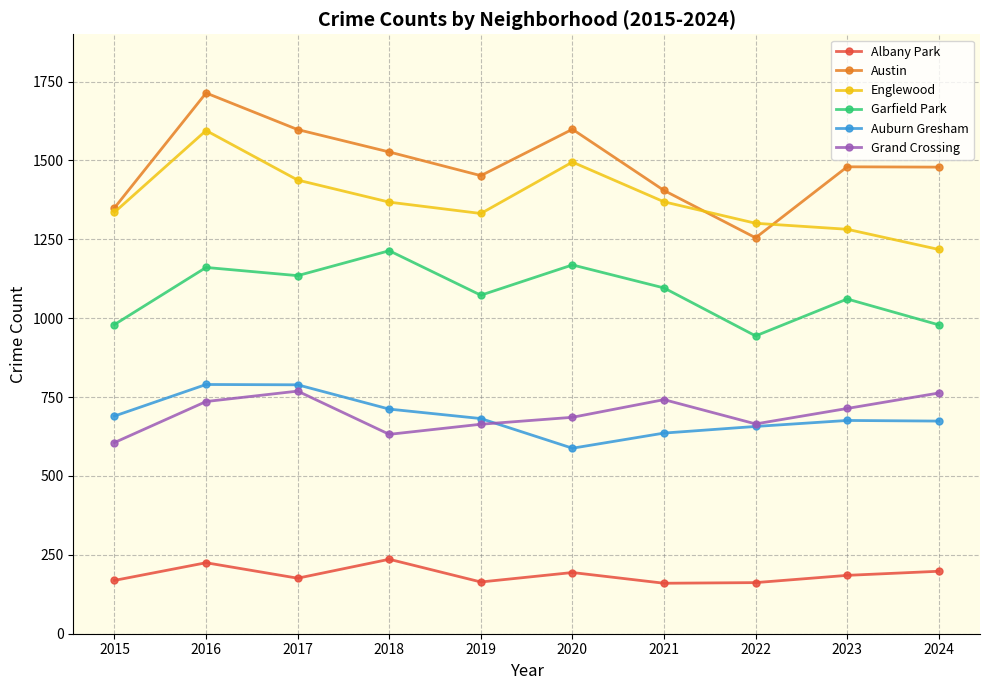

Is it true that Englewood equals 2052 at 2015?

False